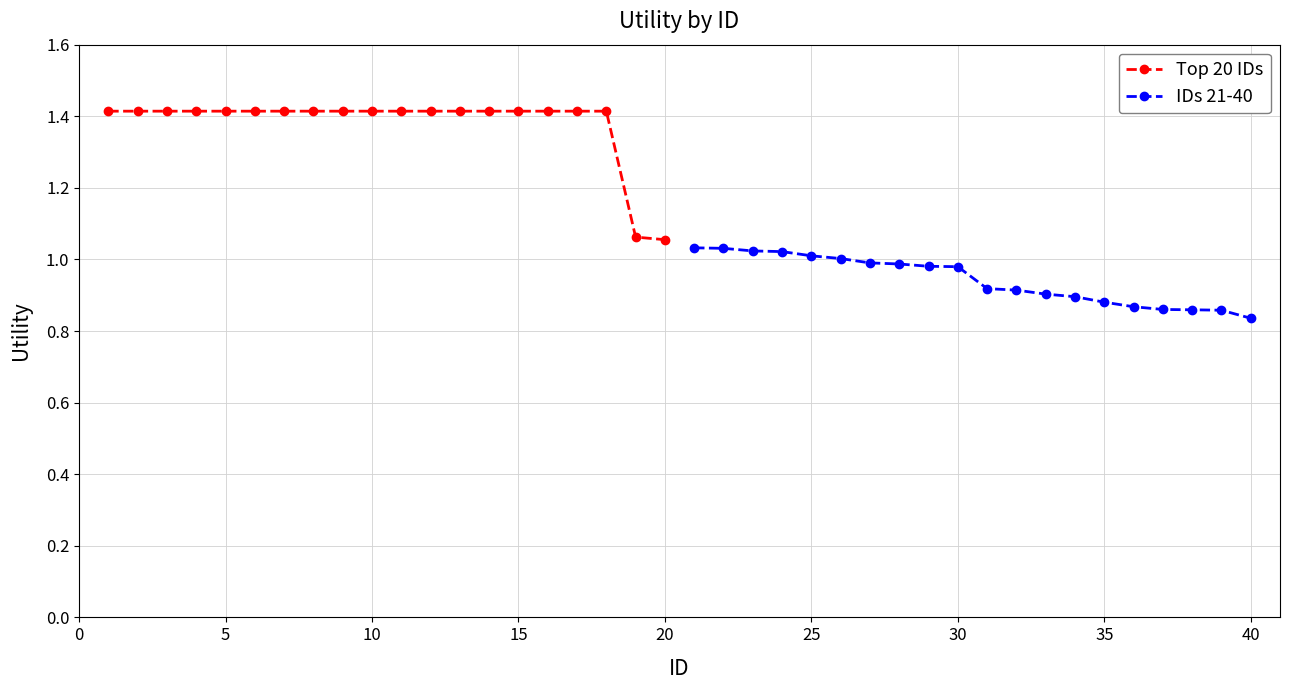

How many lines are shown in the chart?

2